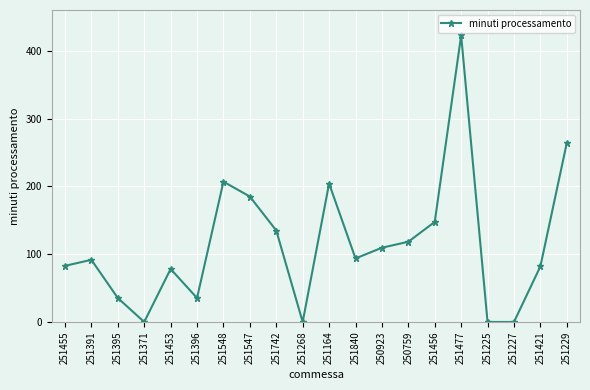

The value at 251391 is 91.6. True or false?

True